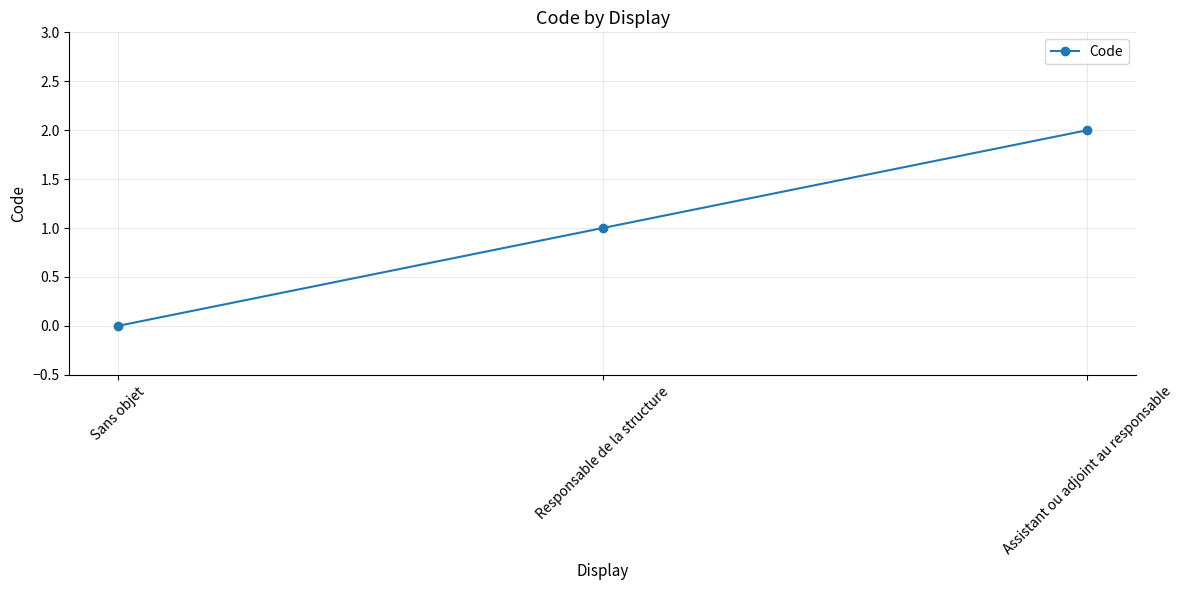

What is the average value?

1